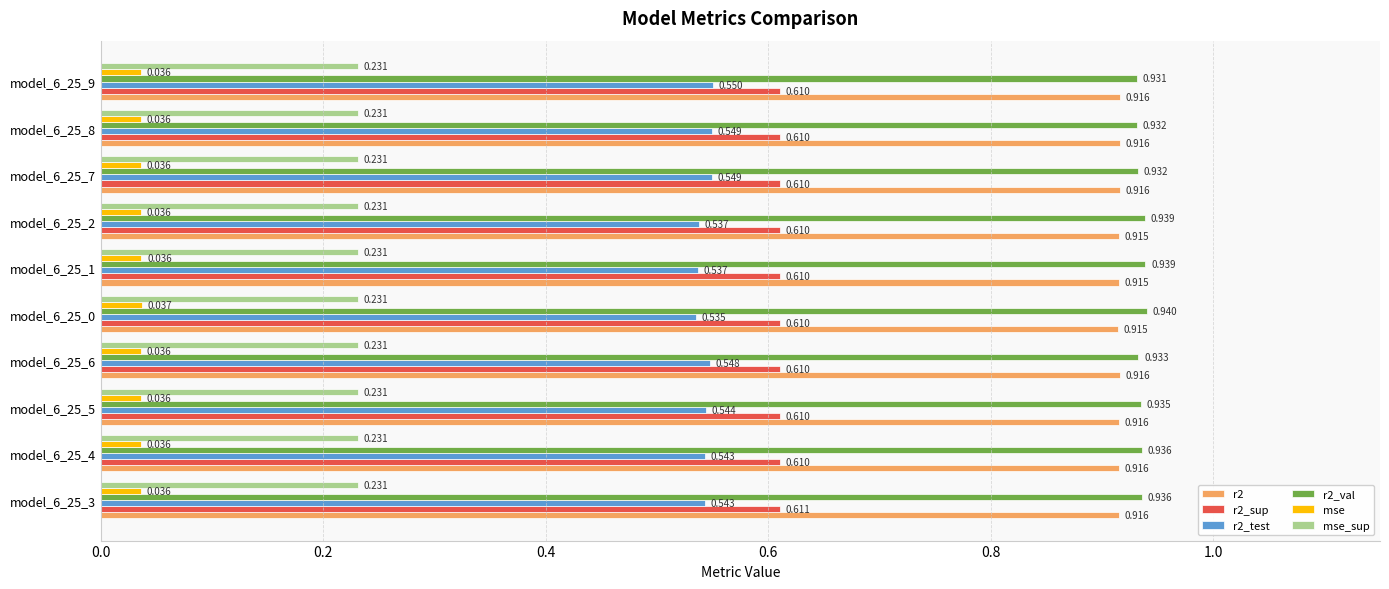

What are all the series names shown in the legend?

r2, r2_sup, r2_test, r2_val, mse, mse_sup